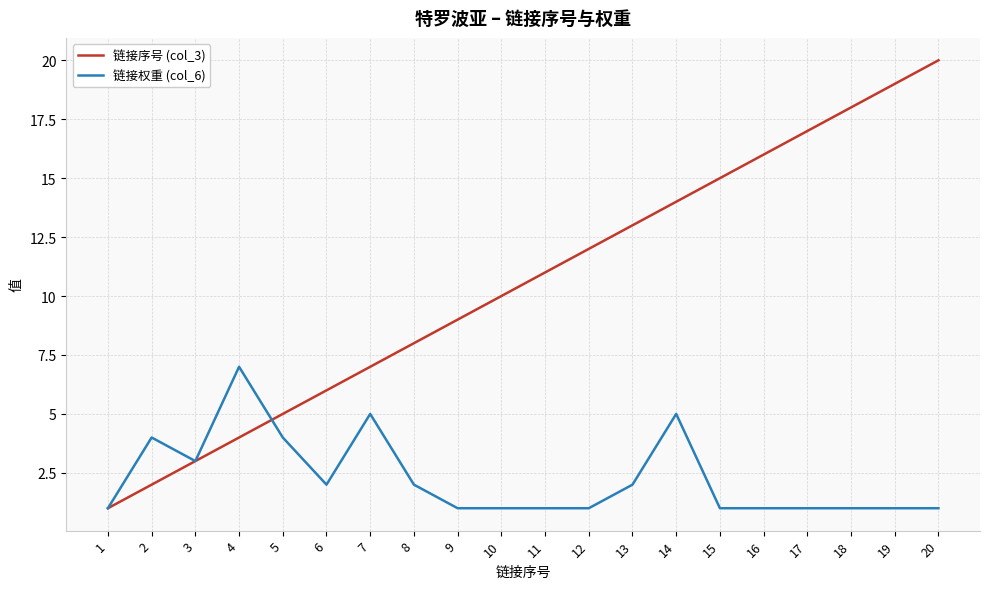

Count the number of categories in the chart.

20